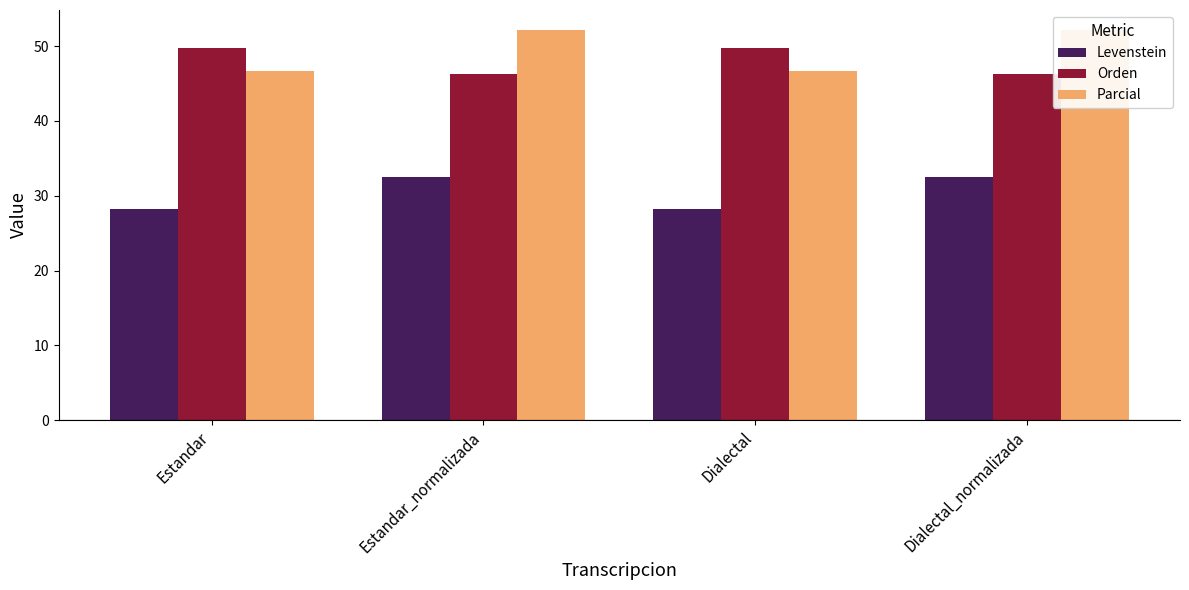

What is the difference between the maximum and minimum values in the Orden series?

3.5